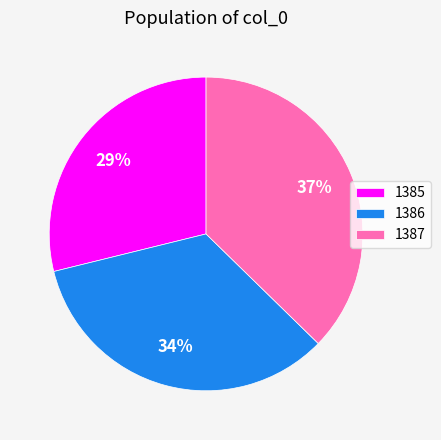

Does 1387 account for over 50% of the chart?

No